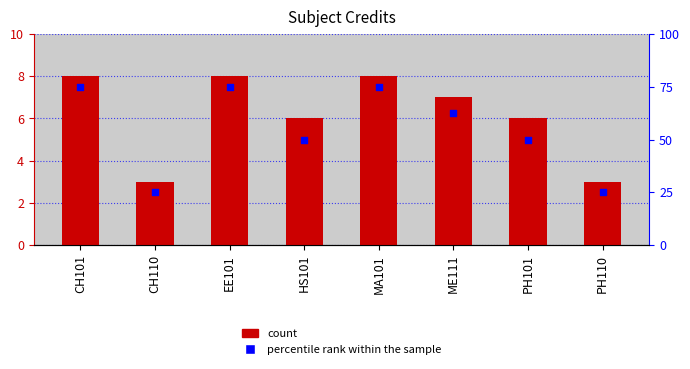

Which series has the widest spread of Y values?

percentile rank within the sample